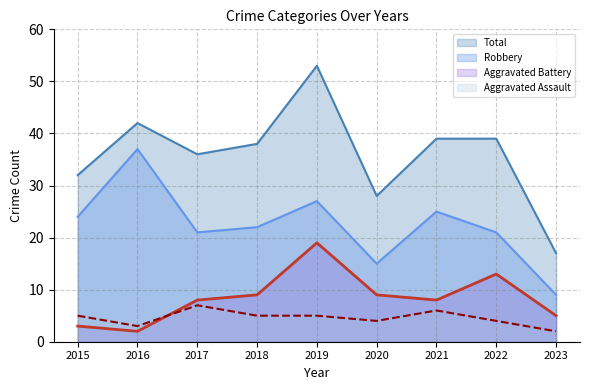

At how many categories does at least one series exceed 23?

8